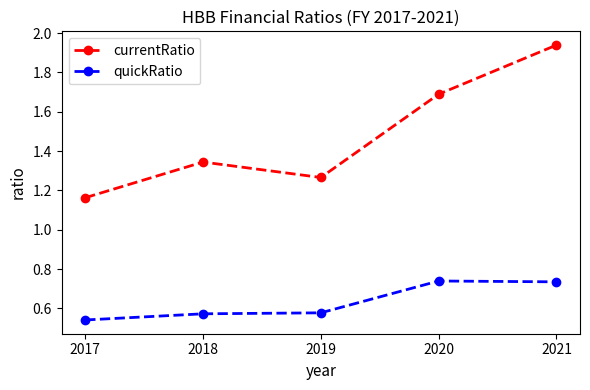

What are all the series names shown in the legend?

currentRatio, quickRatio